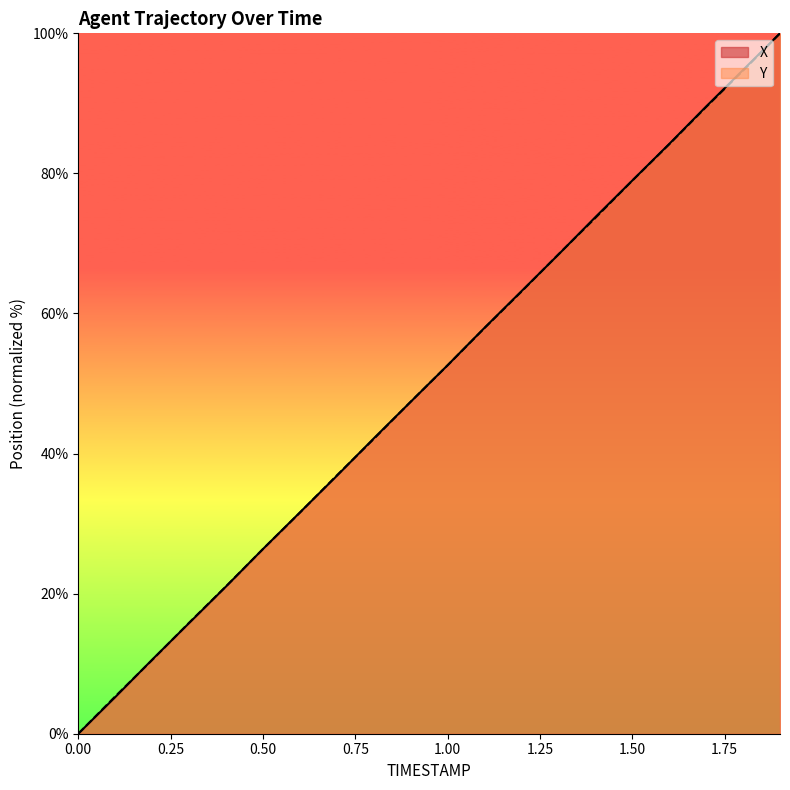

Rank the series by their average value, from lowest to highest.

Y, X